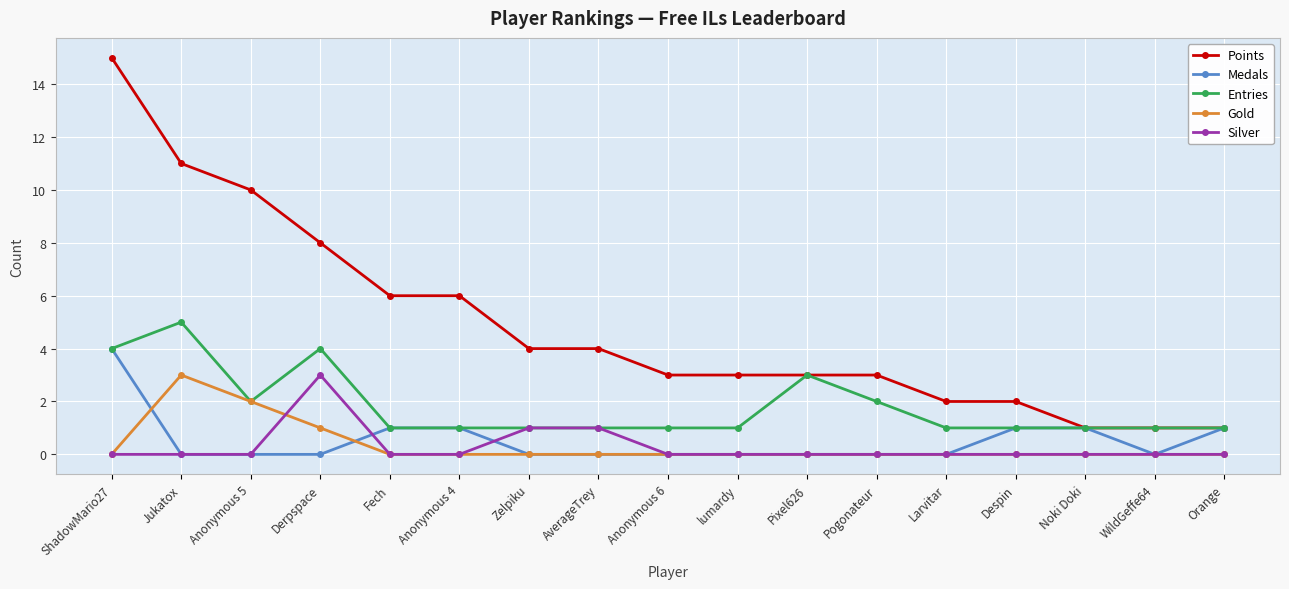

Which series has the largest range (max minus min)?

Points